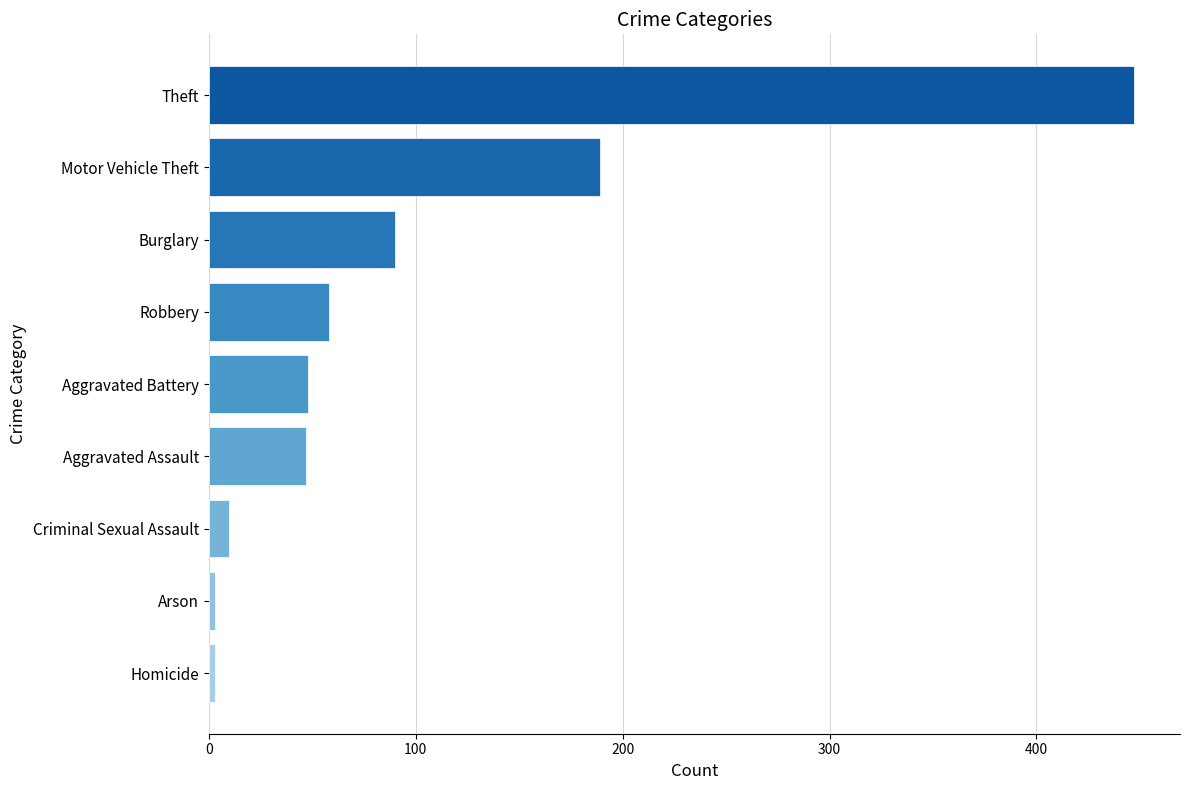

What is the change in value from Motor Vehicle Theft to Robbery?

-131